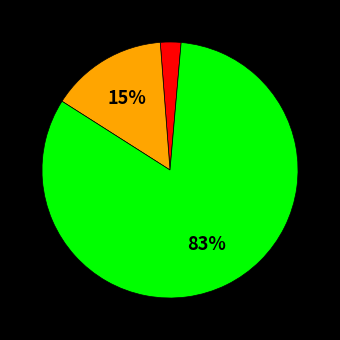

Is there any slice that represents more than half of the pie?

Yes